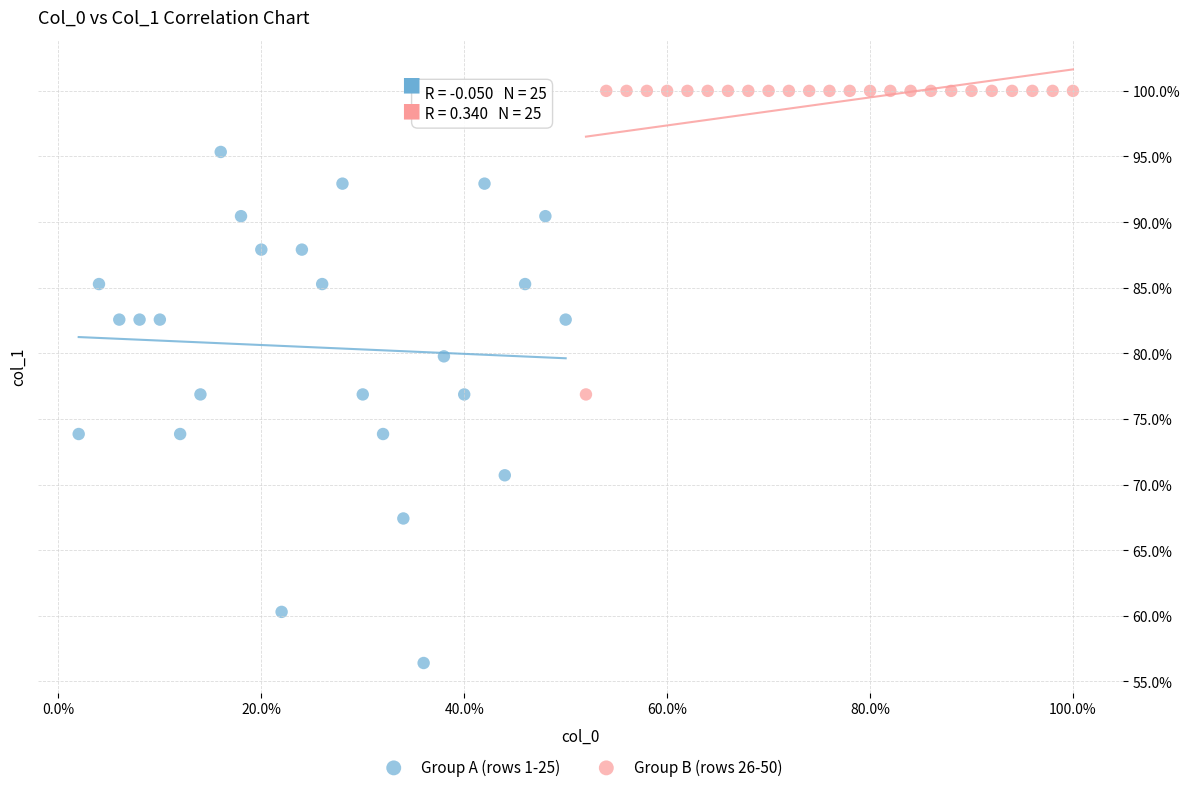

Which series contains the highest Y value?

Group B (rows 26-50)